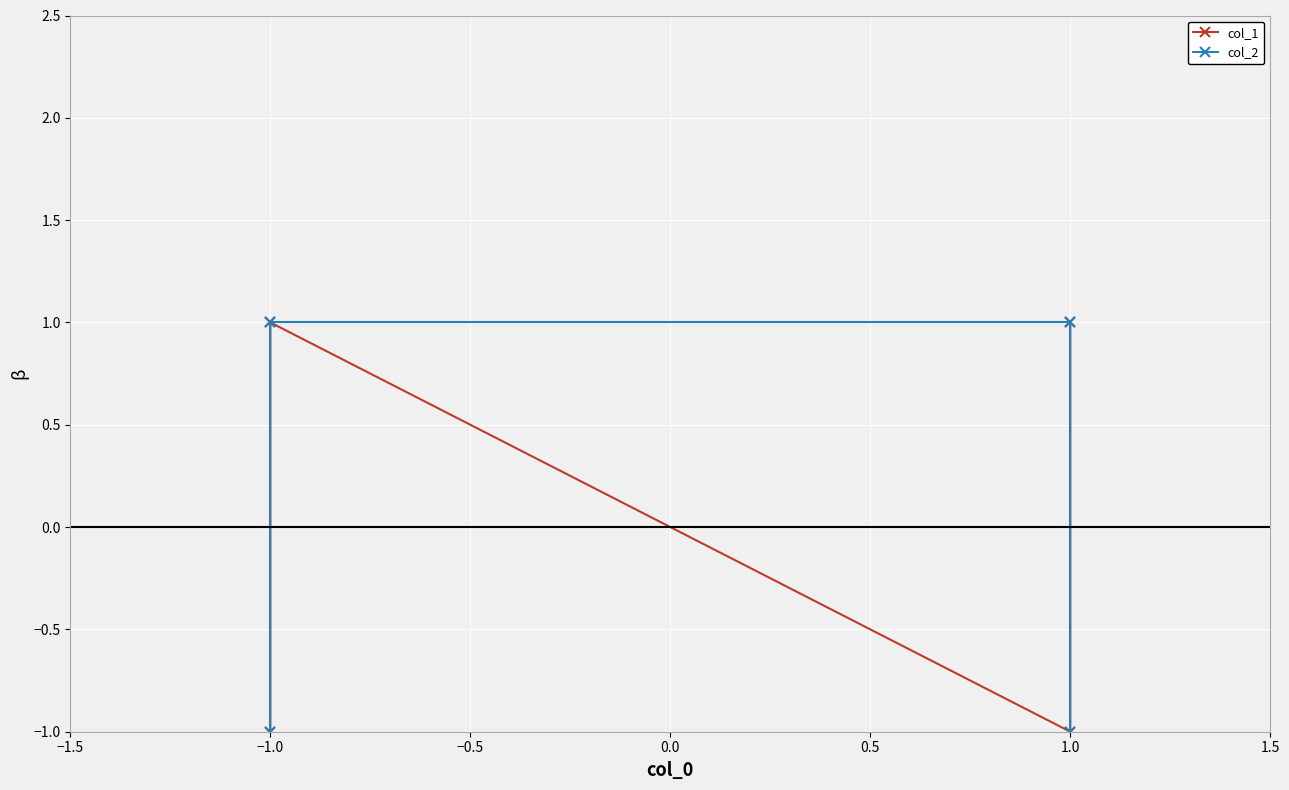

The value of col_2 at −1.0 is 2. True or false?

False